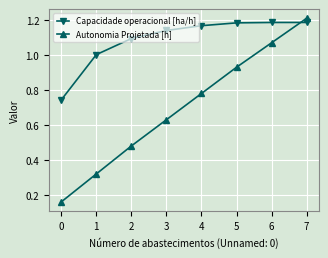

The Capacidade operacional [ha/h] series shows 1.1 at 2. True or false?

True